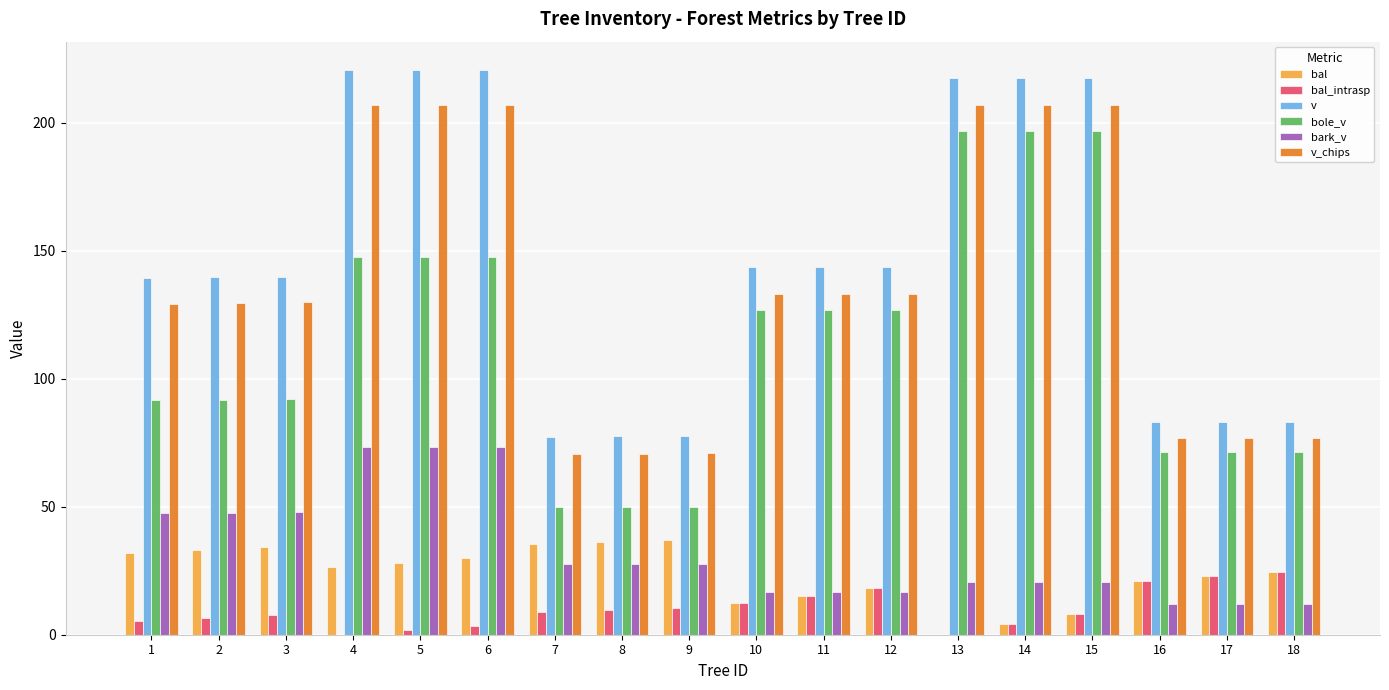

Which series changed the most between 4 and 9?

v